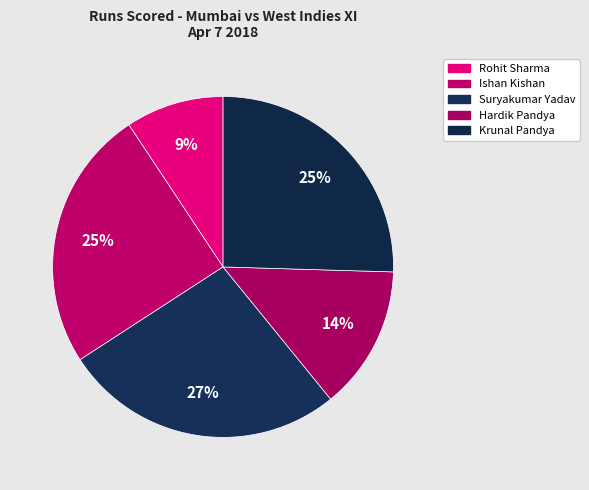

Is Suryakumar Yadav the majority of the pie?

No